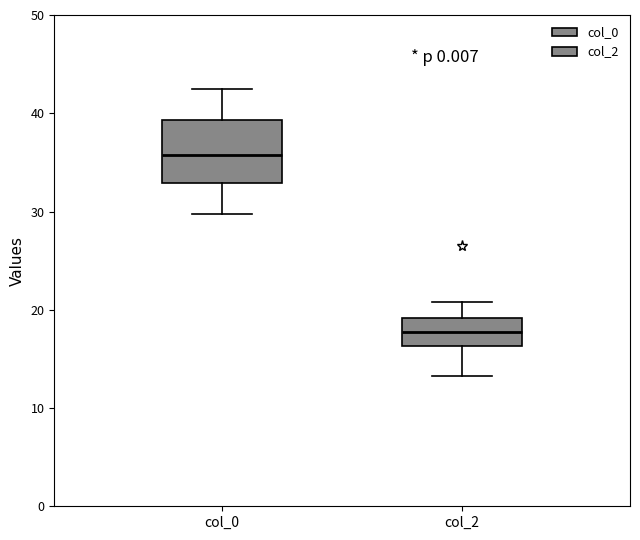

Where is the lower edge of the box for col_0 on the y-axis? The values are not printed on the chart, so give them approximately, as read against the axis.

33